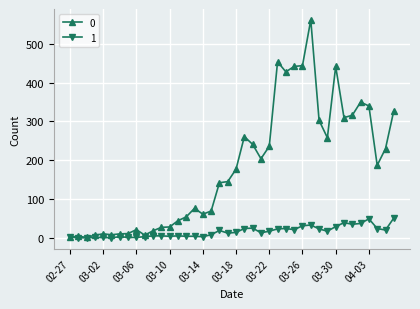

At how many categories does at least one series exceed 380?

6